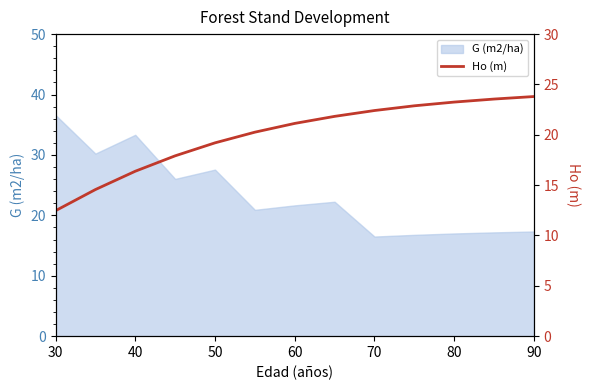

What is the lowest value of the G (m2/ha) series?

16.5